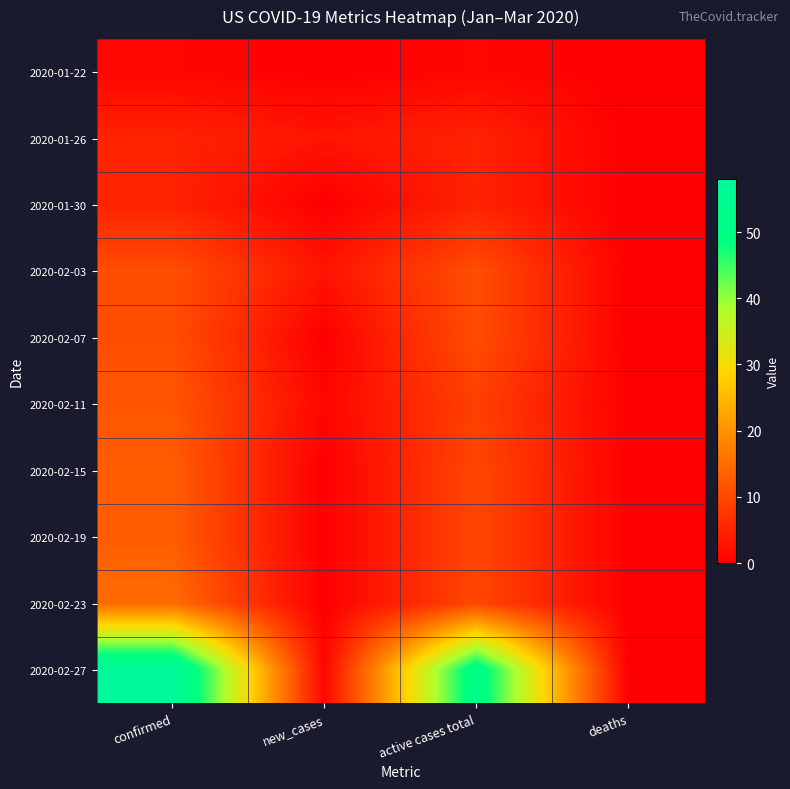

Reading right to left, what are all the values shown in this chart?

2020-01-22: deaths=0	active cases total=1	new_cases=0	confirmed=1
2020-01-26: deaths=0	active cases total=5	new_cases=3	confirmed=5
2020-01-30: deaths=0	active cases total=5	new_cases=0	confirmed=5
2020-02-03: deaths=0	active cases total=11	new_cases=3	confirmed=11
2020-02-07: deaths=0	active cases total=11	new_cases=0	confirmed=11
2020-02-11: deaths=0	active cases total=9	new_cases=1	confirmed=12
2020-02-15: deaths=0	active cases total=10	new_cases=0	confirmed=13
2020-02-19: deaths=0	active cases total=10	new_cases=0	confirmed=13
2020-02-23: deaths=0	active cases total=10	new_cases=0	confirmed=15
2020-02-27: deaths=0	active cases total=52	new_cases=1	confirmed=58